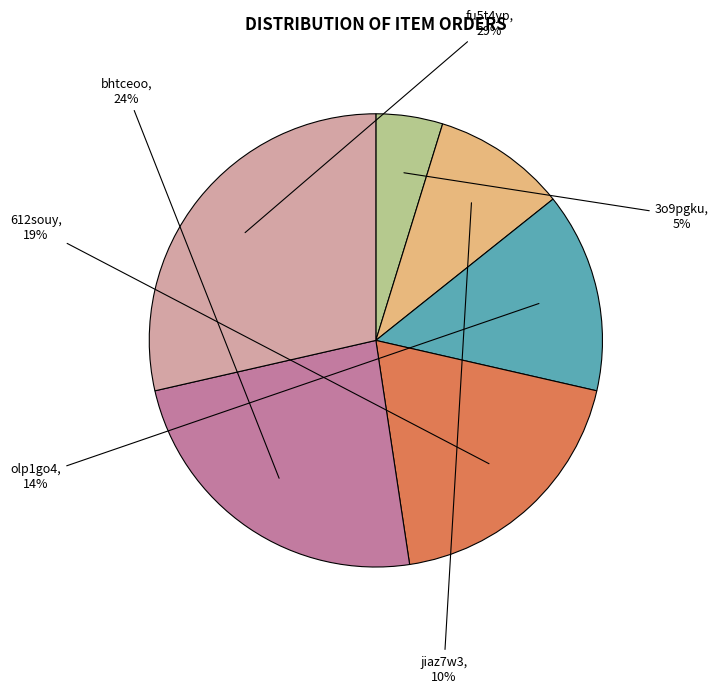

To the nearest percent, what portion does fu5t4yp represent?

29%